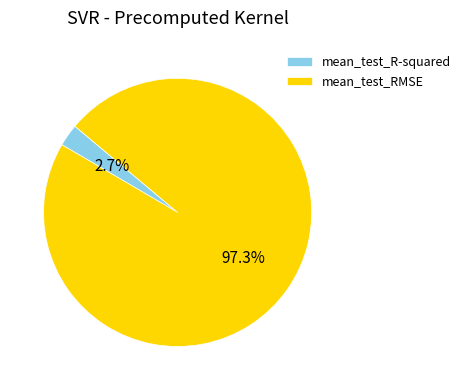

Is there a majority slice in this chart?

Yes